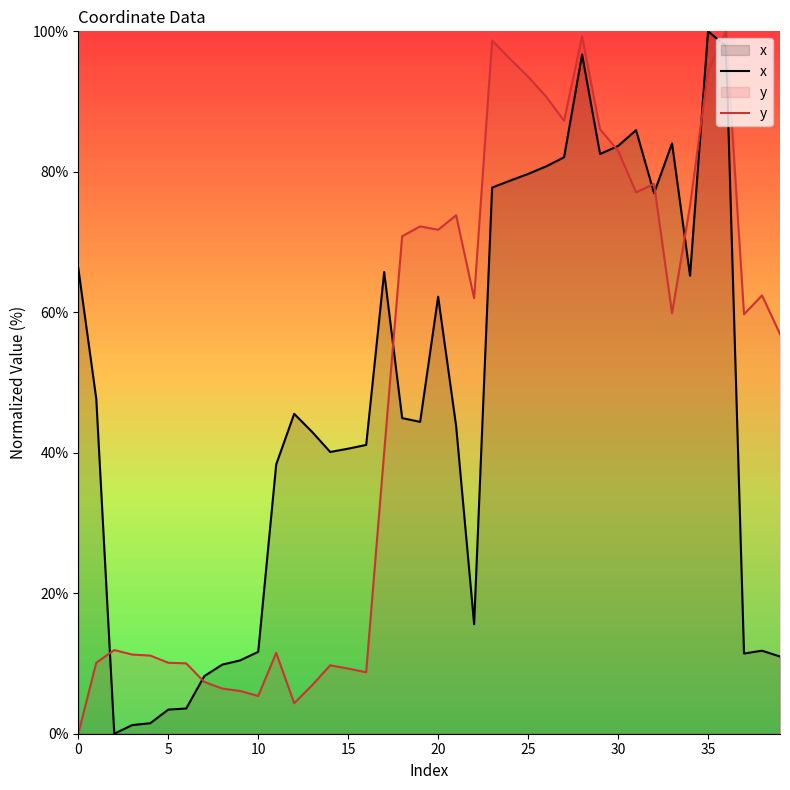

What is the label of the 7th point from the right?

33